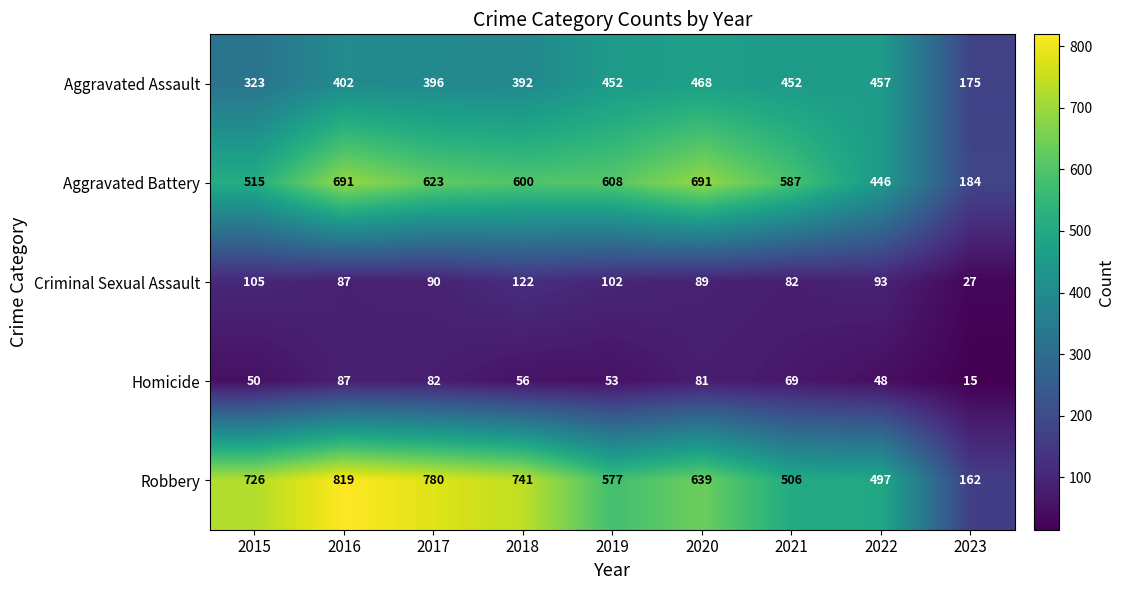

What is the sum of all Homicide values?

541